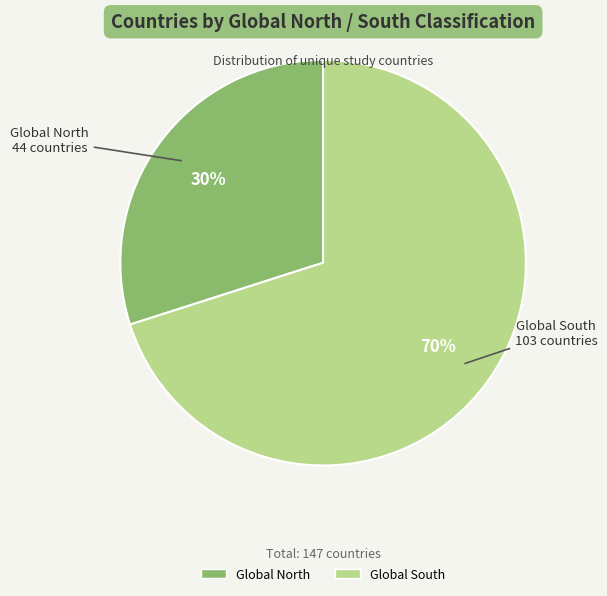

To the nearest percent, what is the difference between the Global South and Global North slice percentages?

40%